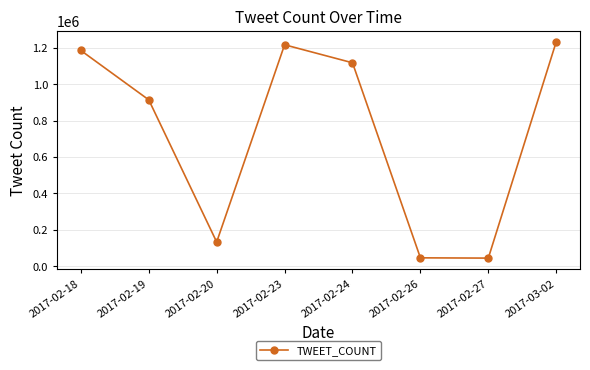

Count the number of values greater than 1118552.

4